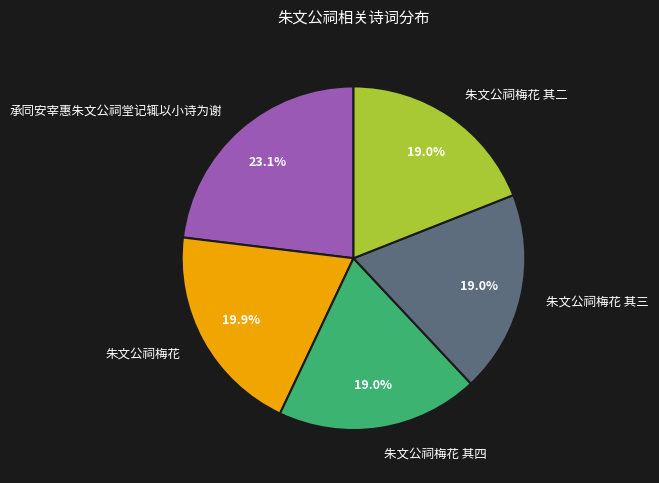

What is the largest slice in the pie chart?

承同安宰惠朱文公祠堂记辄以小诗为谢